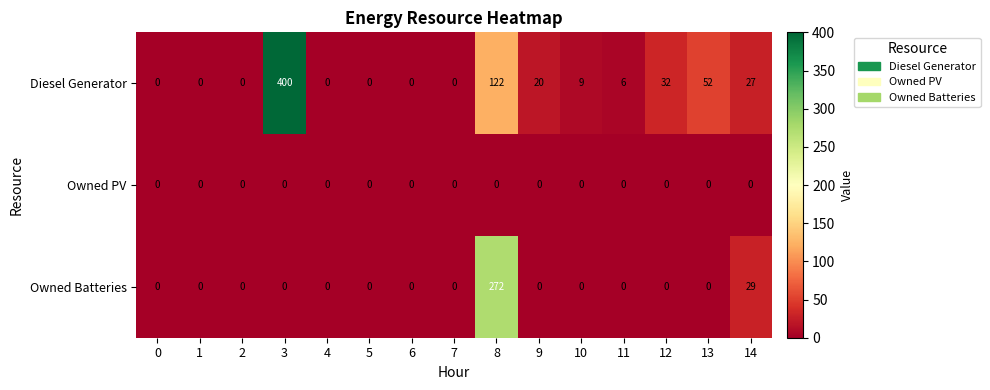

Which series has the widest spread of values?

Diesel Generator